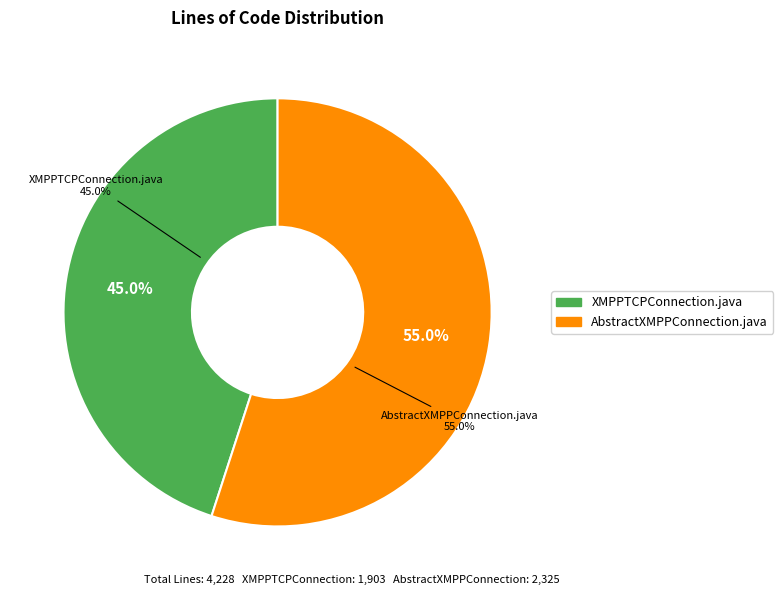

Does XMPPTCPConnection.java account for over 50% of the chart?

No